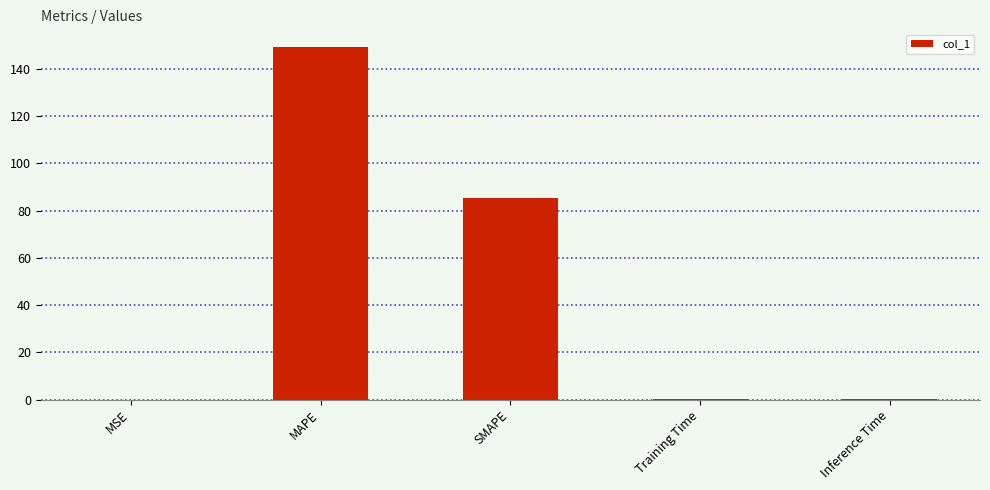

At which category does the chart reach its peak across all series?

MAPE